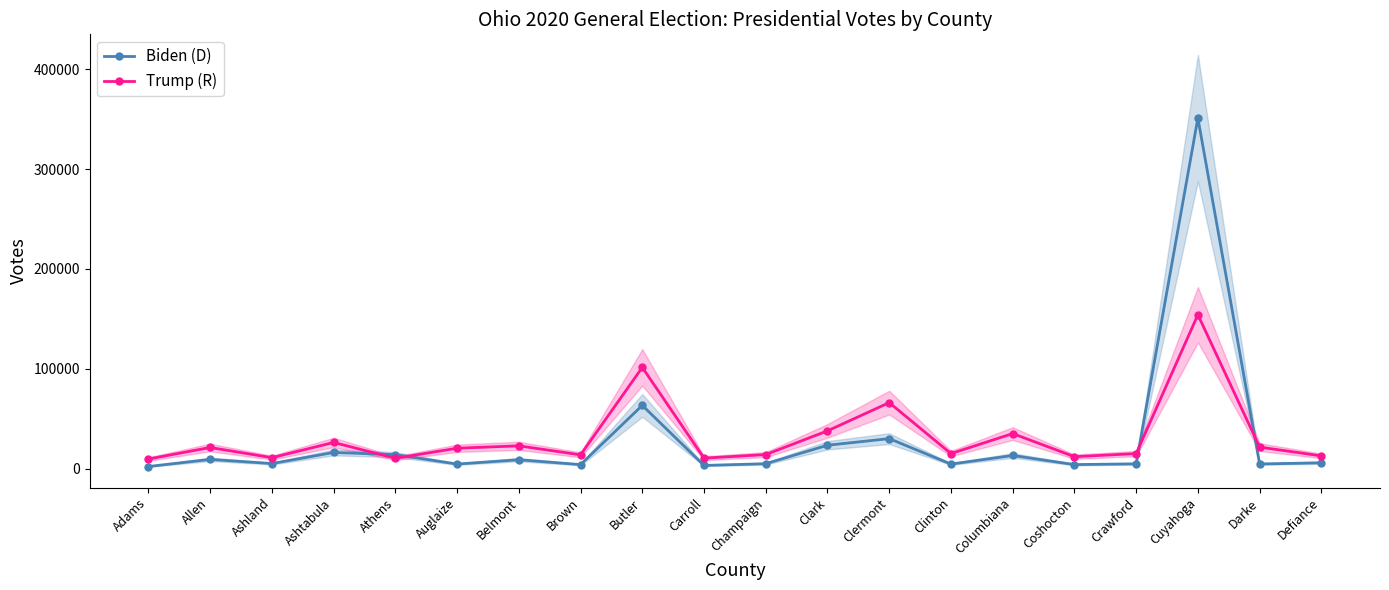

Reading left to right, what are all the values shown in this chart?

Biden (D): Adams=2130	Allen=9280	Ashland=5093	Ashtabula=16207	Athens=14047	Auglaize=4583	Belmont=8925	Brown=4060	Butler=63329	Carroll=3206	Champaign=4946	Clark=23440	Clermont=30049	Clinton=4556	Columbiana=13183	Coshocton=4057	Crawford=4831	Cuyahoga=351037	Darke=4668	Defiance=5870
Trump (R): Adams=9660	Allen=21183	Ashland=10986	Ashtabula=26225	Athens=10386	Auglaize=20451	Belmont=22848	Brown=13809	Butler=101404	Carroll=10525	Champaign=14086	Clark=37833	Clermont=66101	Clinton=15061	Columbiana=35124	Coshocton=11982	Crawford=15043	Cuyahoga=154101	Darke=21569	Defiance=12778